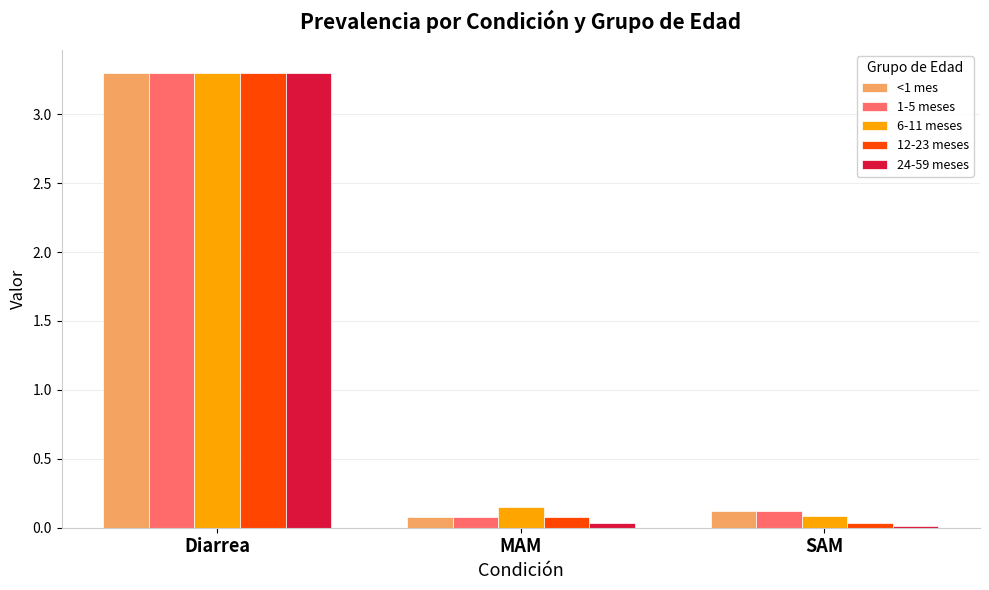

Which series has the largest range (max minus min)?

24-59 meses